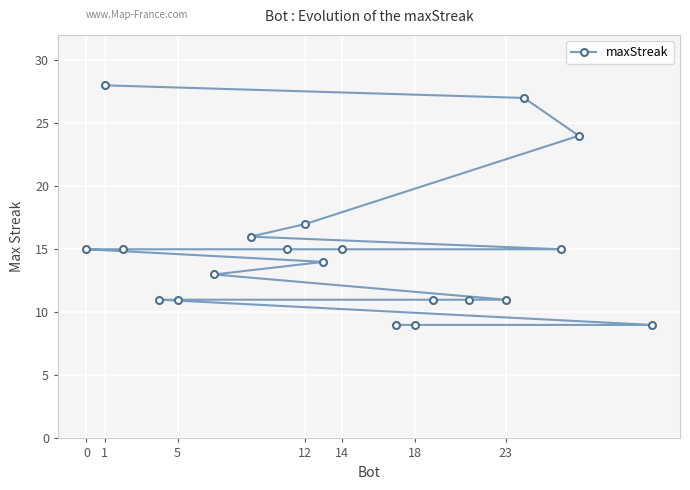

What is the difference between the maximum and minimum values?

19